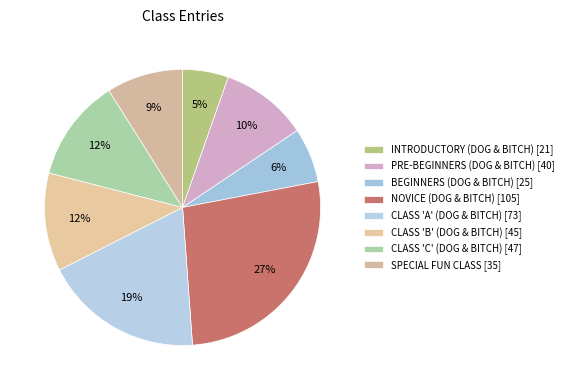

Combined, do CLASS 'A' (DOG & BITCH) and BEGINNERS (DOG & BITCH) account for over 50%?

No